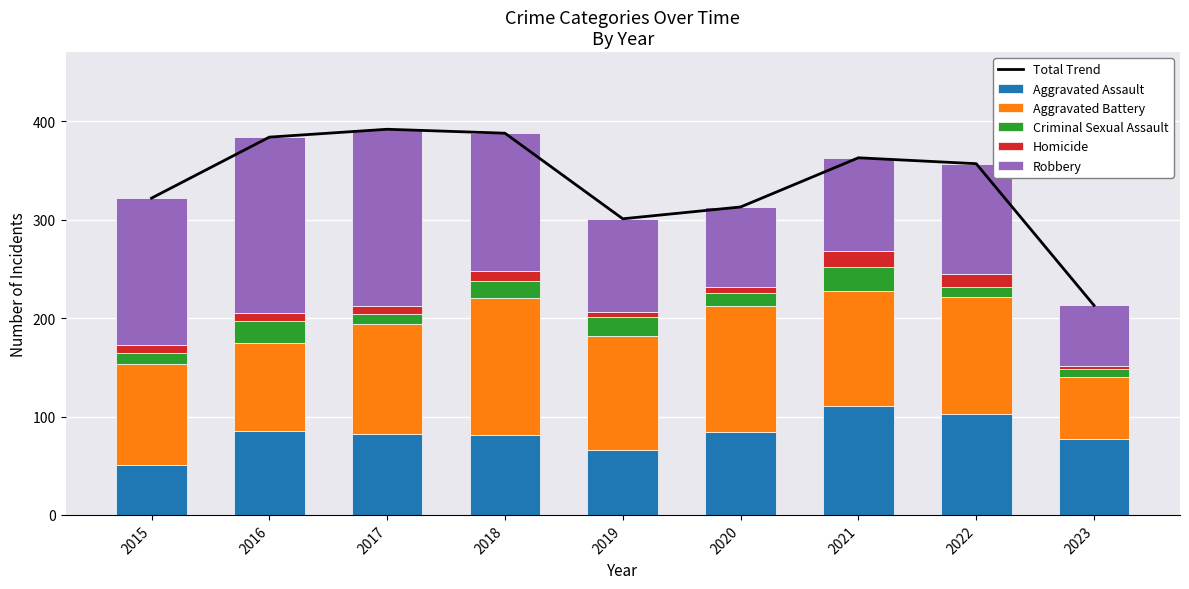

What is the average value of the Homicide series?

9